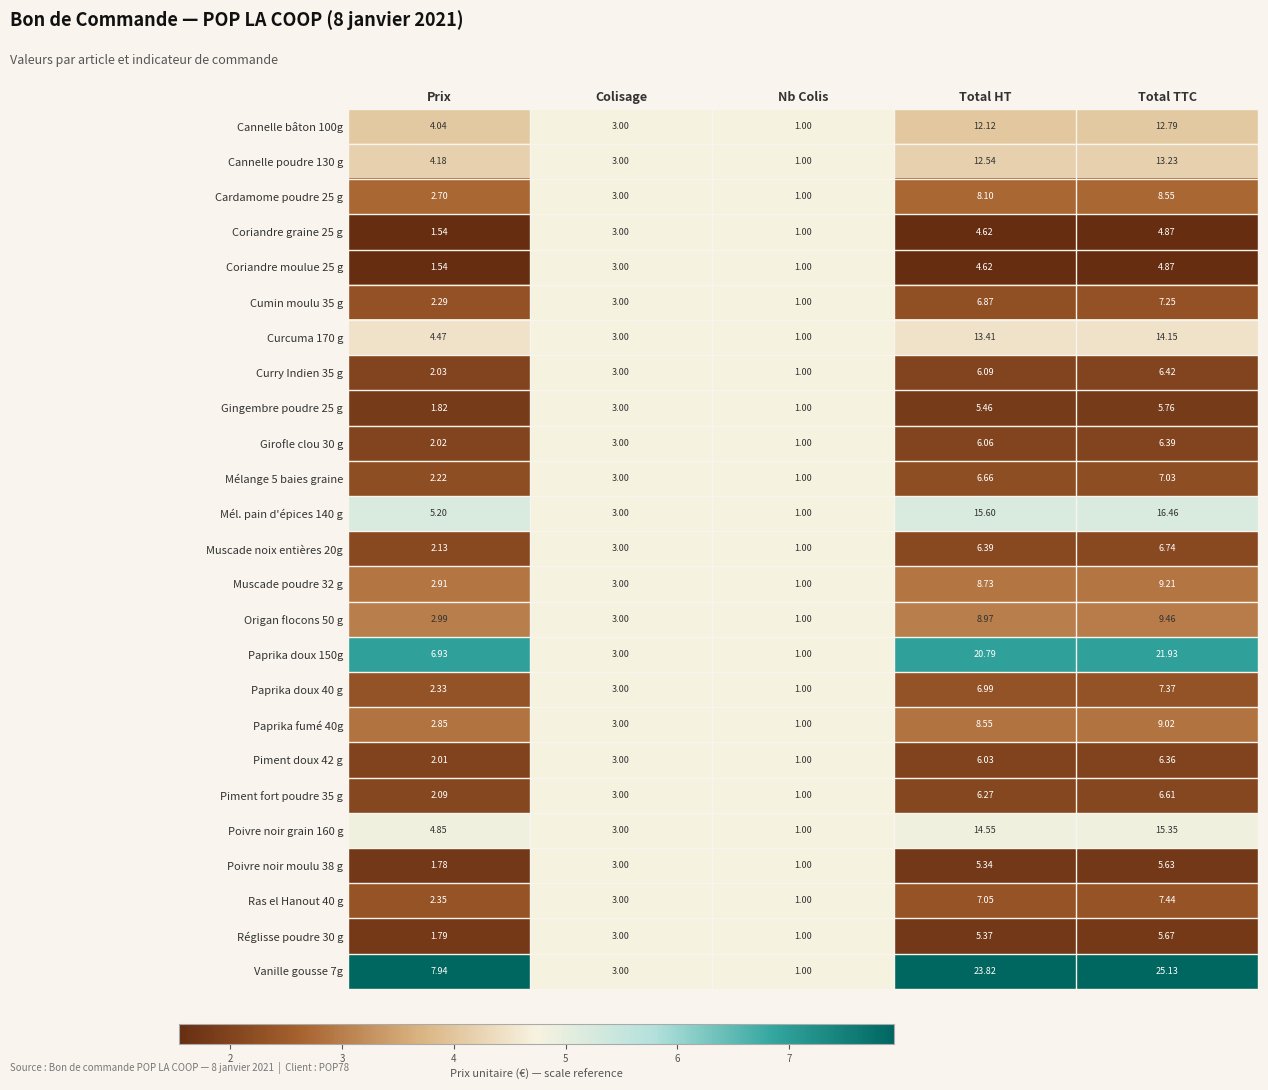

Which category has the highest value across all series?

Total TTC